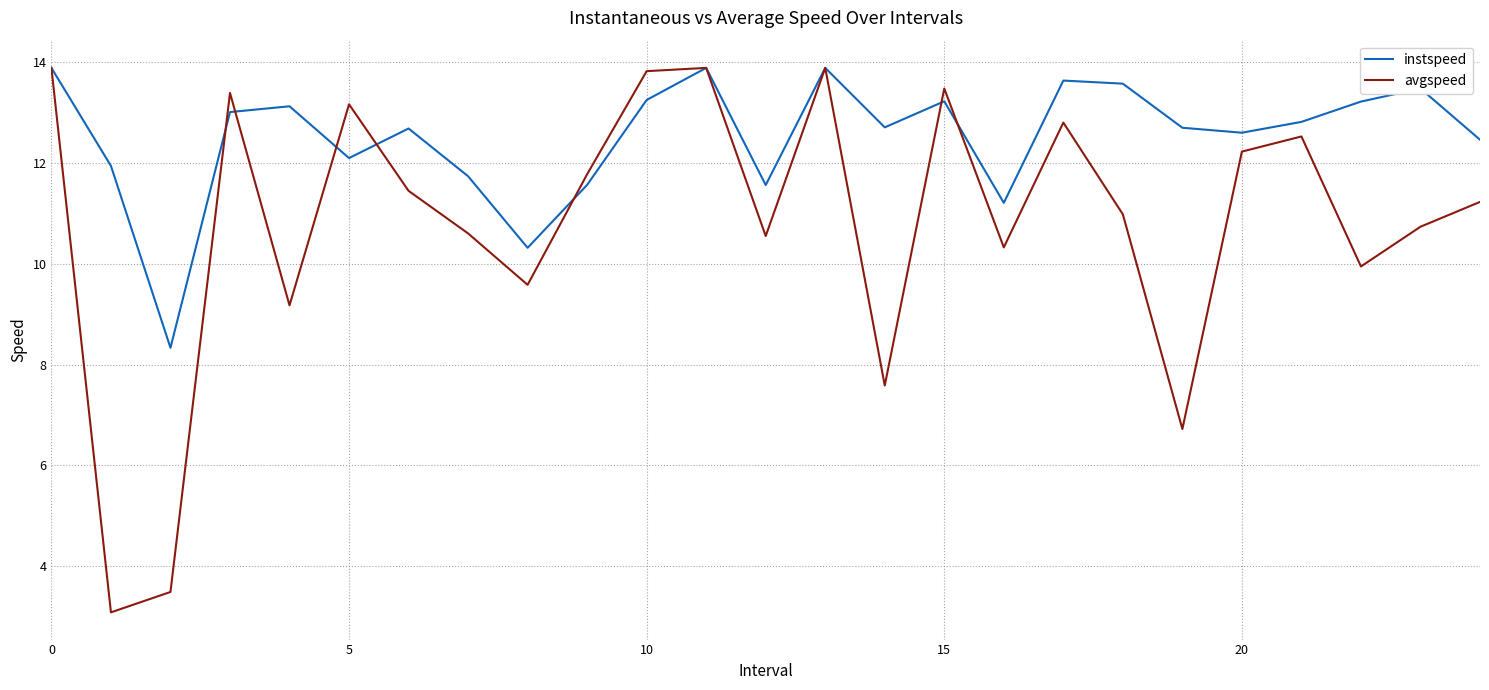

Which series has the largest range (max minus min)?

avgspeed